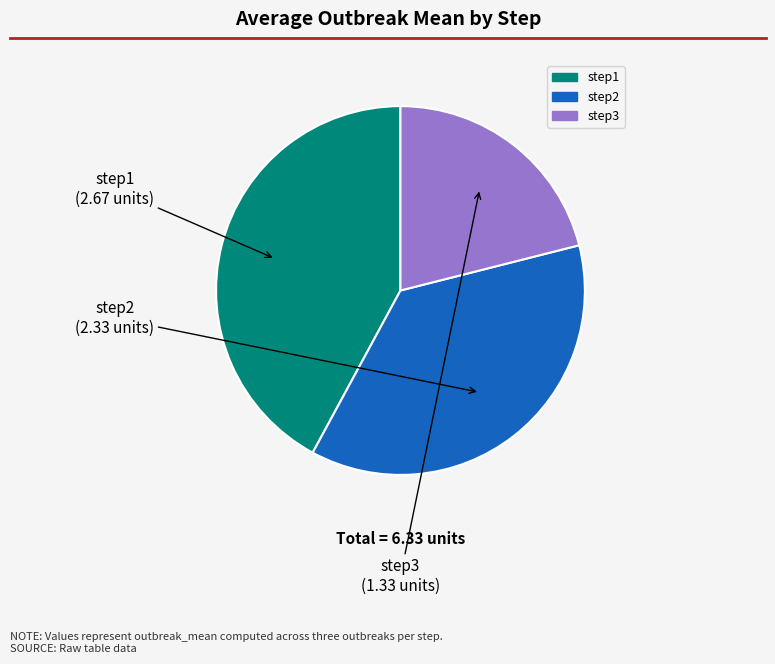

Is there a majority slice in this chart?

No